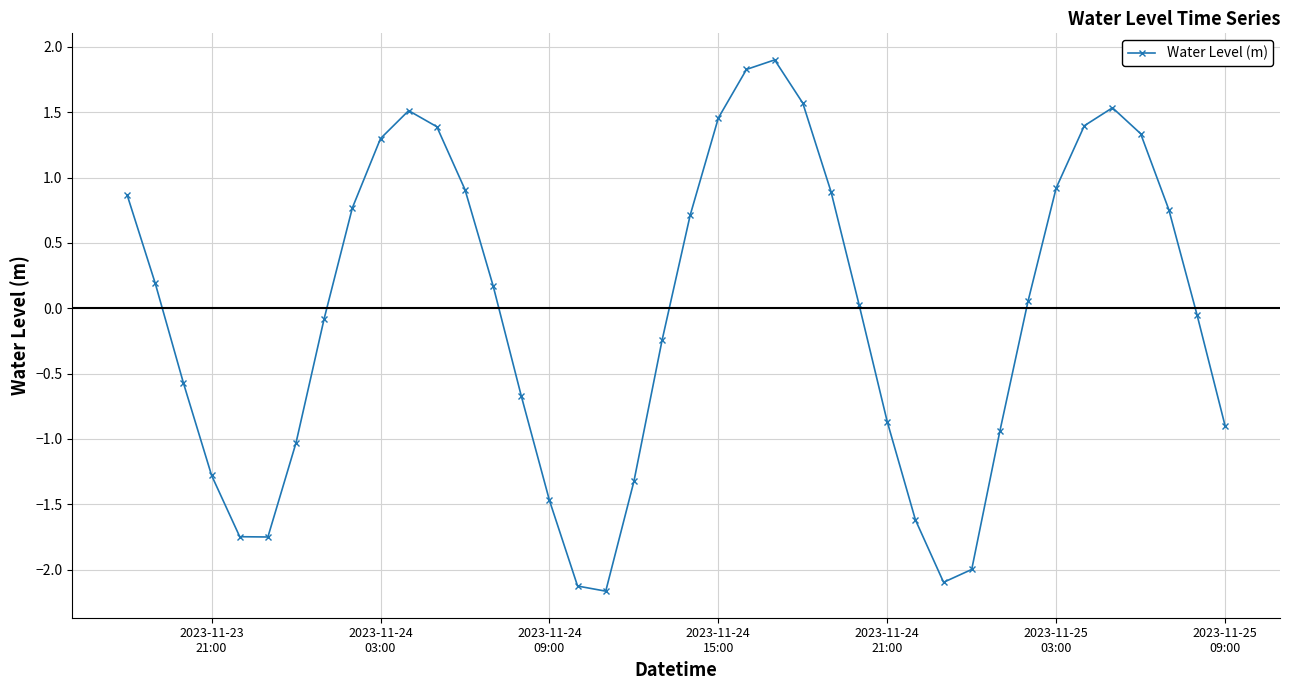

Count the number of values greater than 0.

21